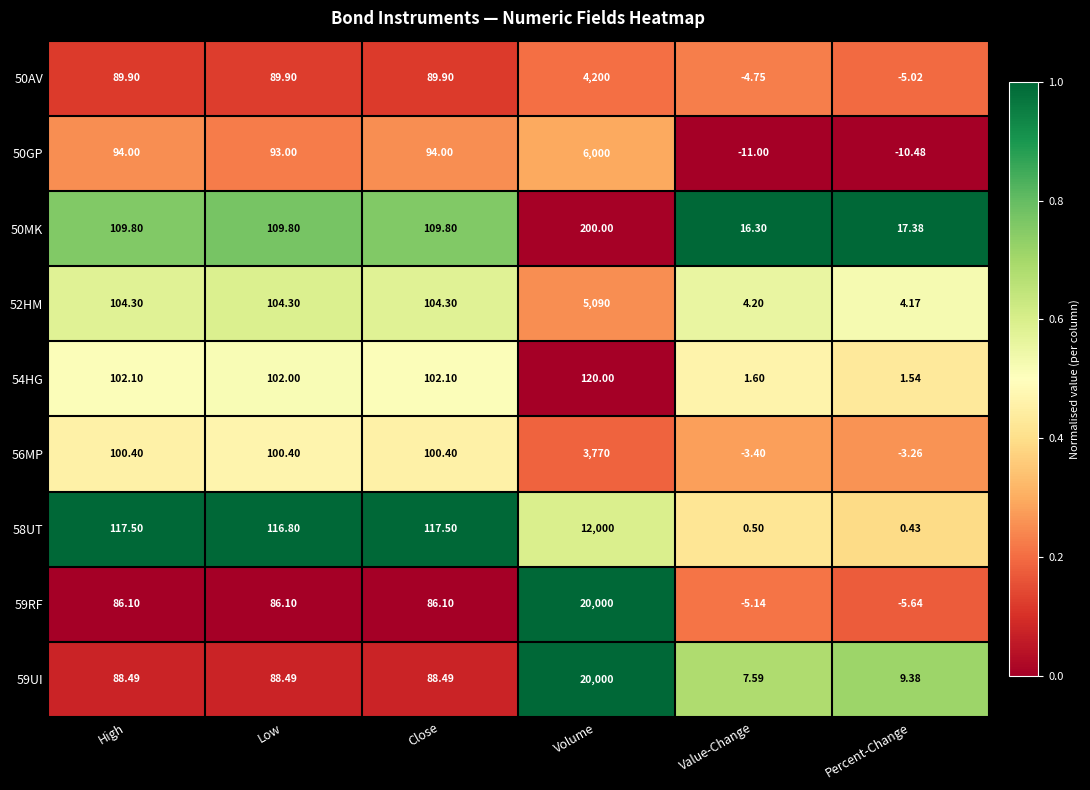

Count the number of categories in the chart.

6